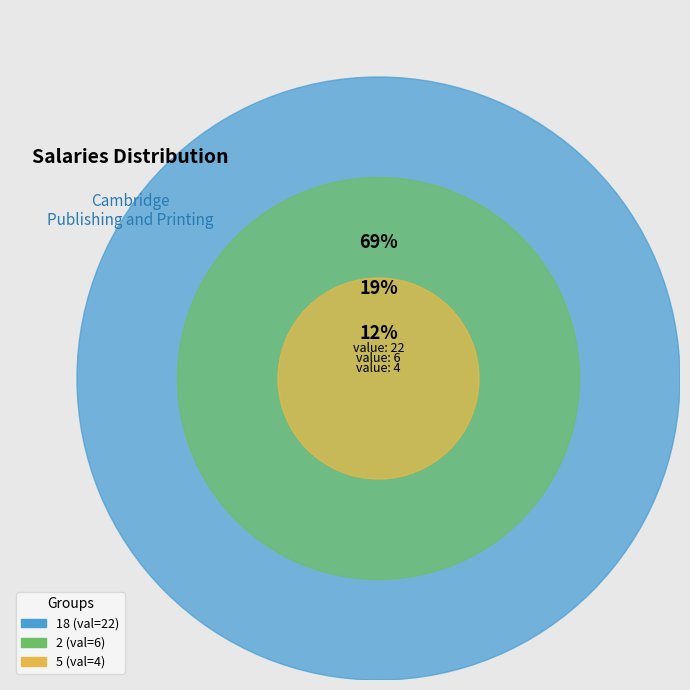

How many segments does this pie chart have?

3